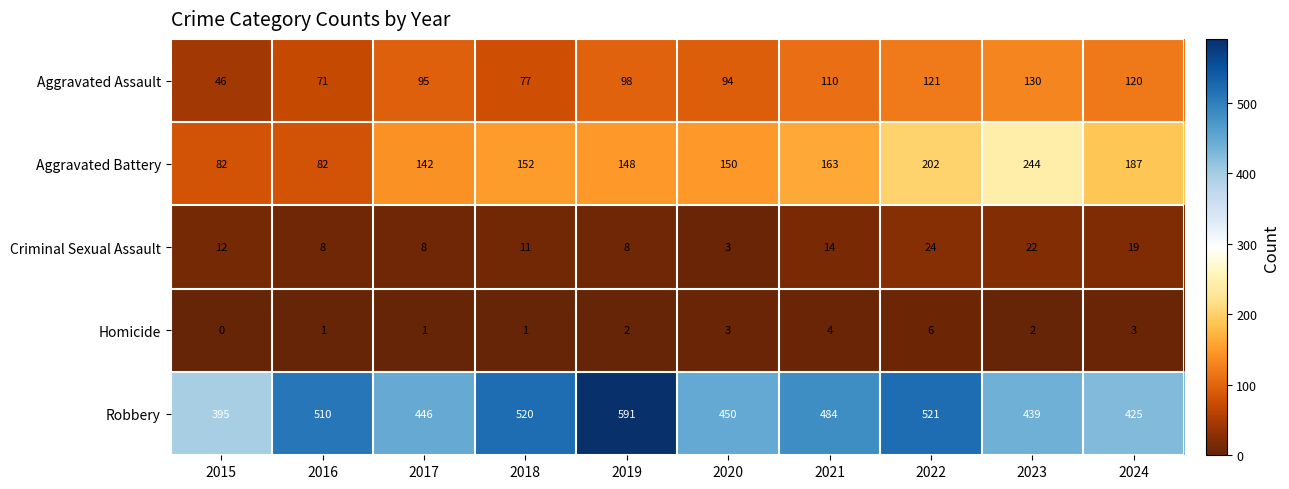

What is the total value across all series at 2022?

874